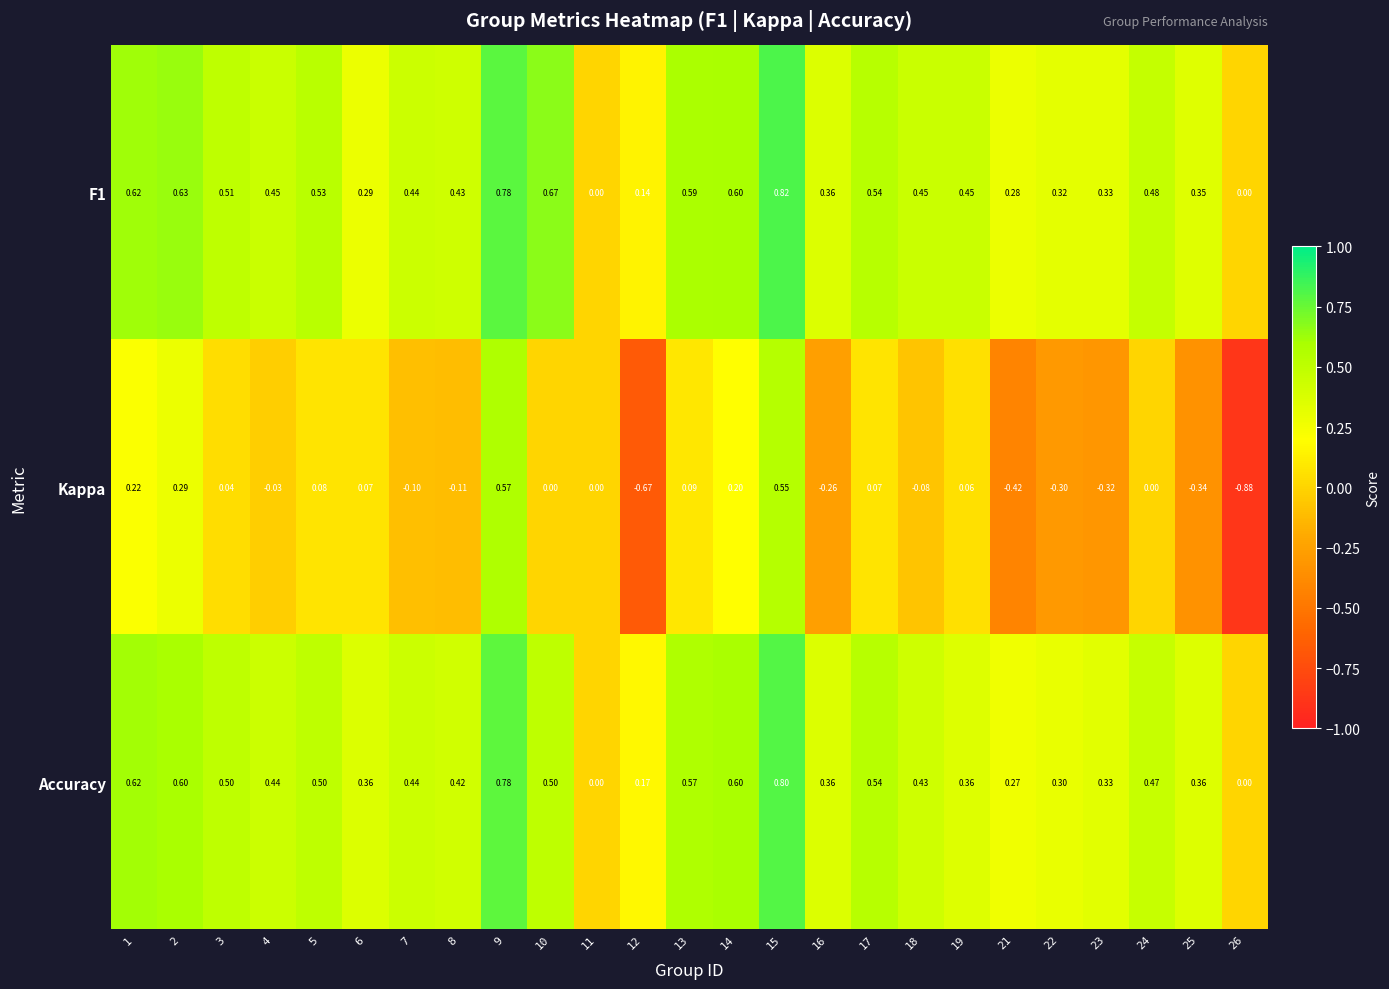

Between 5 and 7, which series saw the biggest shift?

Kappa